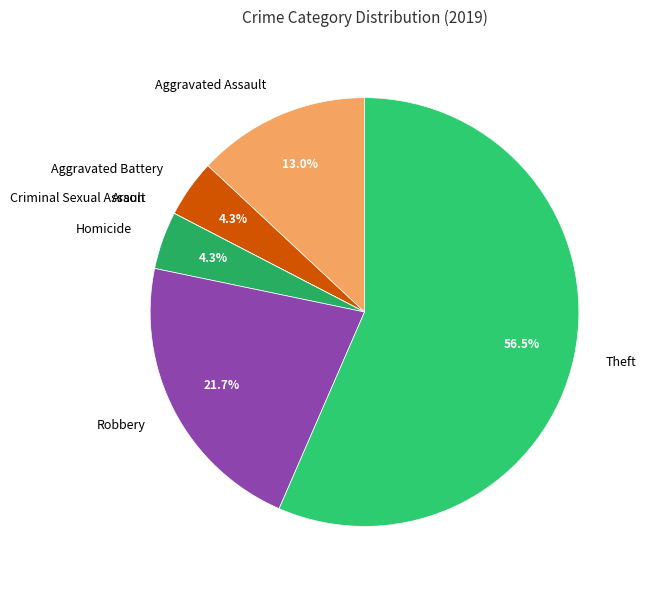

To the nearest percent, what percentage of the pie is Aggravated Assault?

13%